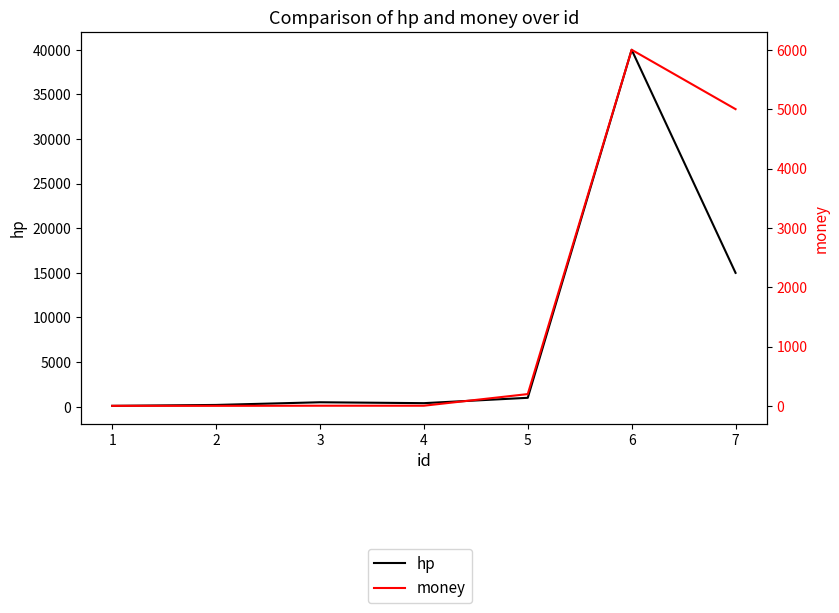

Between 3 and 6, which series saw the biggest shift?

hp